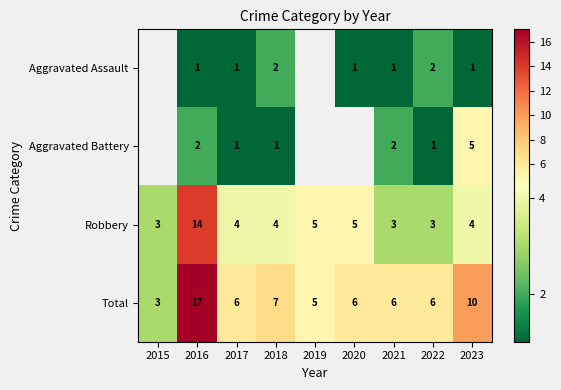

What is the difference between the highest and lowest values at 2023?

9